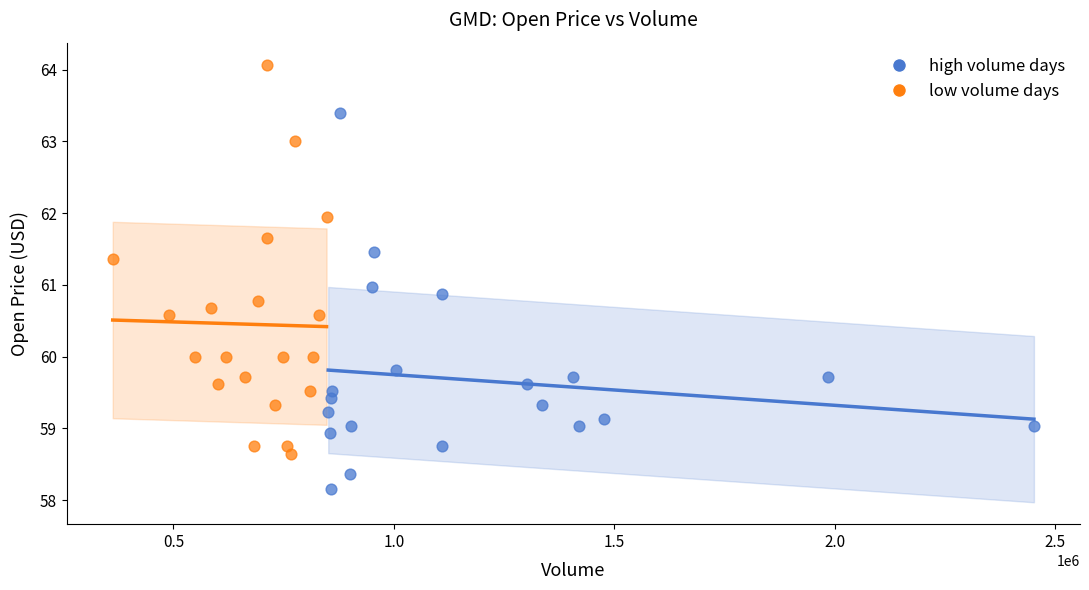

Which series contains the highest Y value?

low volume days